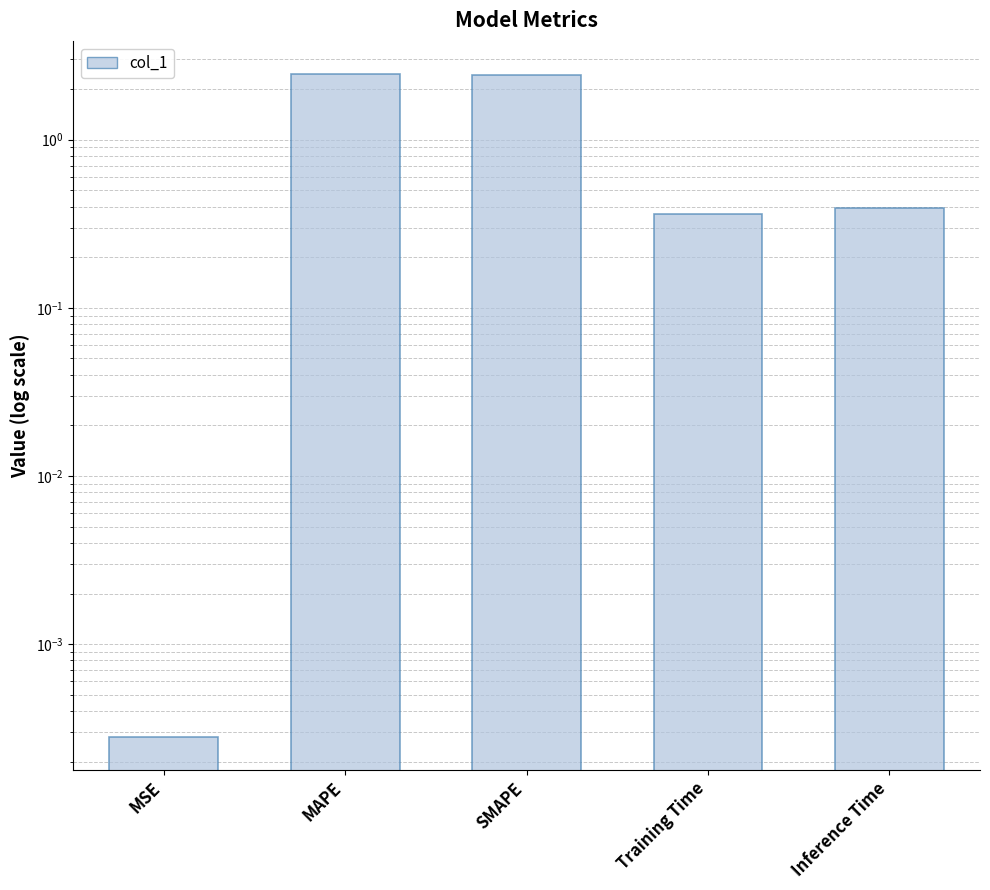

What is the average value?

1.1